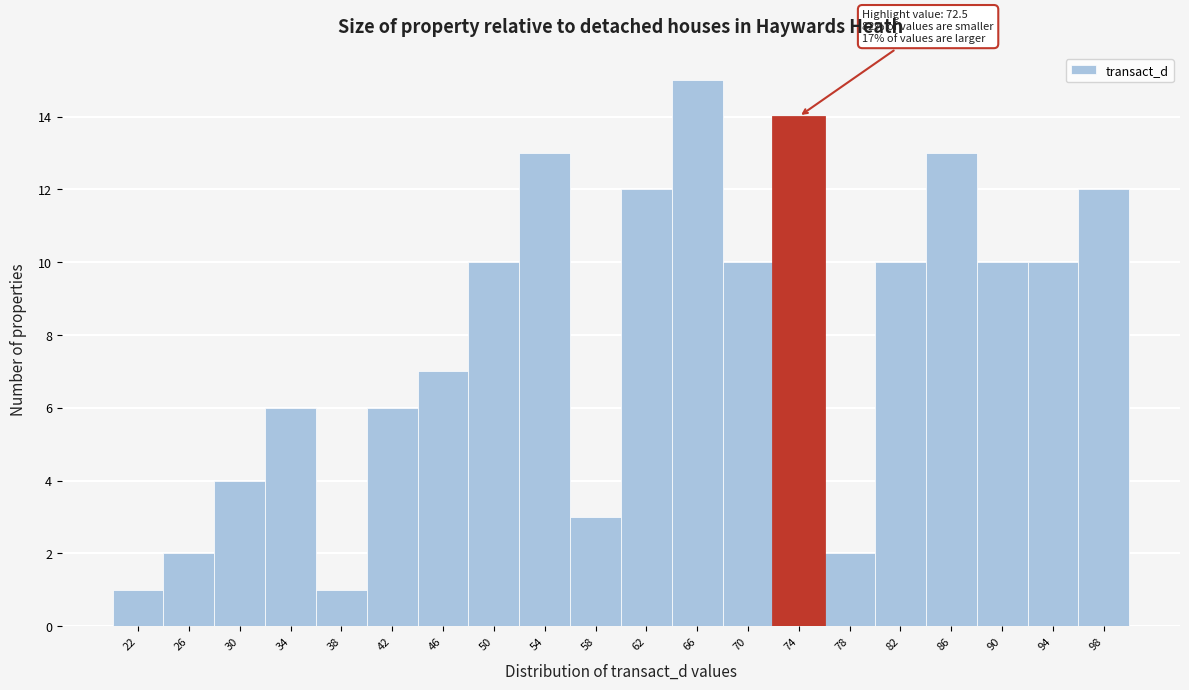

Over which range of the x-axis is the bar tallest?

64 to 68